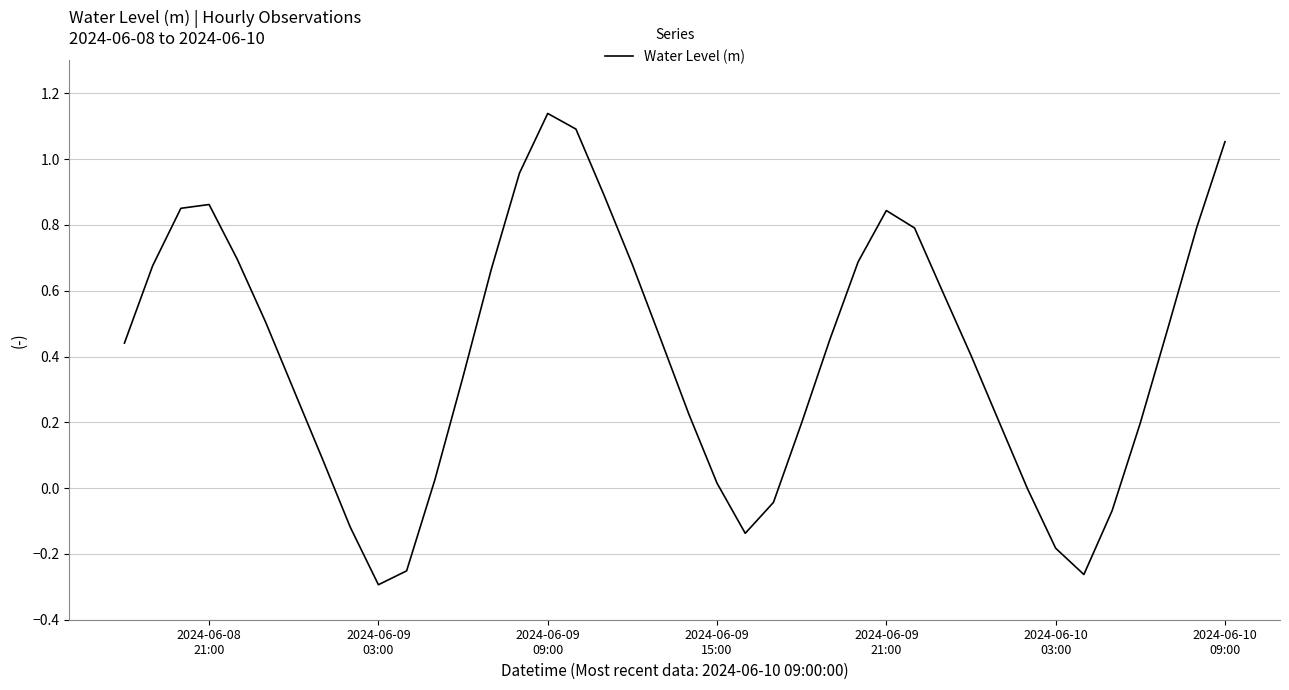

Is this an area chart (filled region under the line)?

No